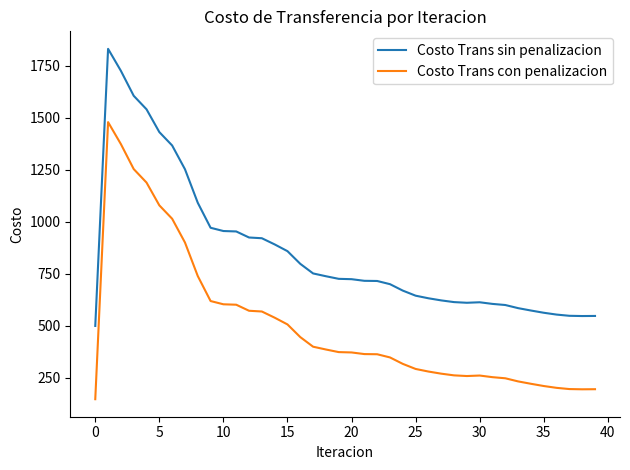

How many categories are shown in the chart?

40